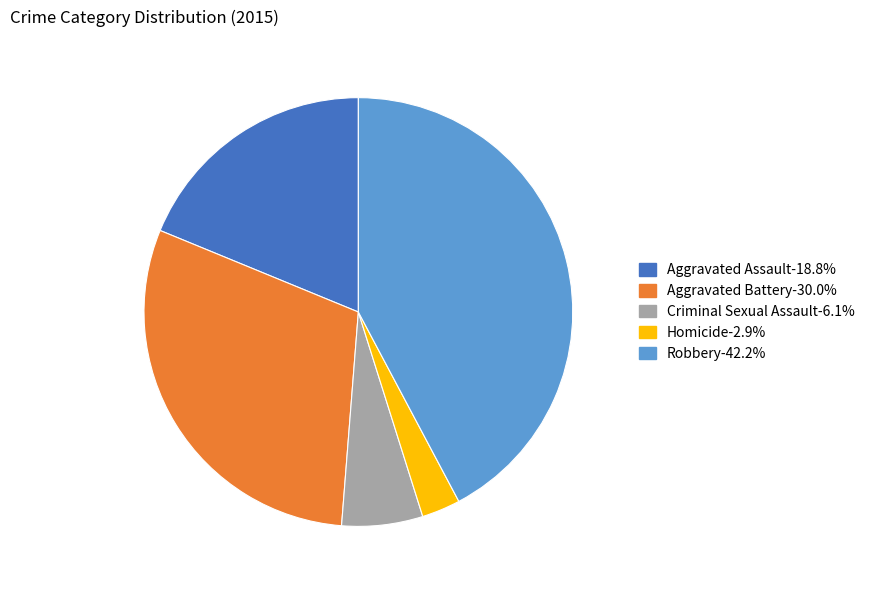

Is the sum of Aggravated Assault-18.8% and Aggravated Battery-30.0% greater than half?

No